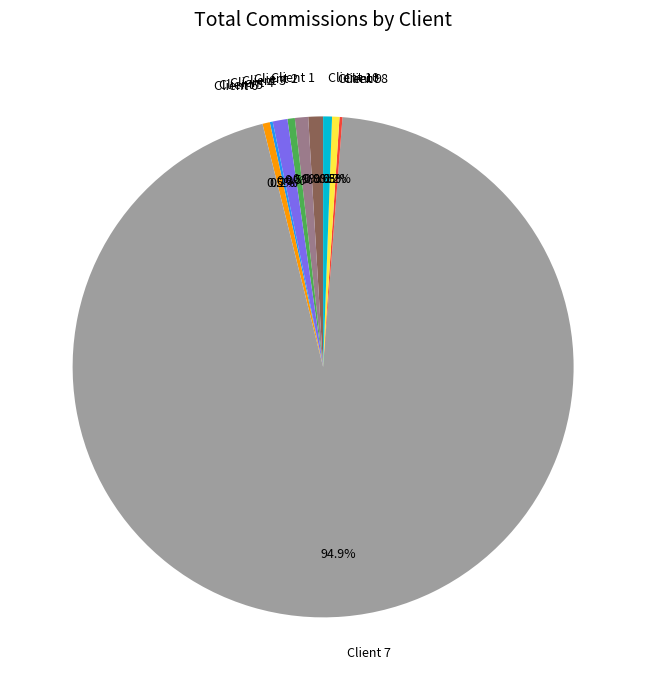

Does Client 9 account for over 50% of the chart?

No